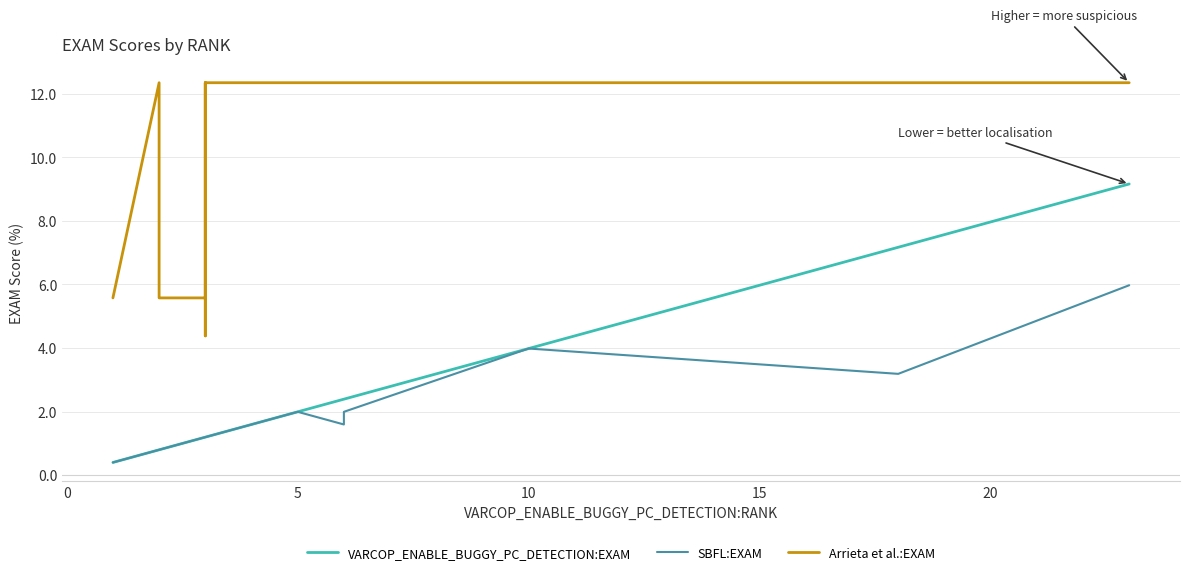

True or false: VARCOP_ENABLE_BUGGY_PC_DETECTION:EXAM and Arrieta et al.:EXAM cross at least once.

False